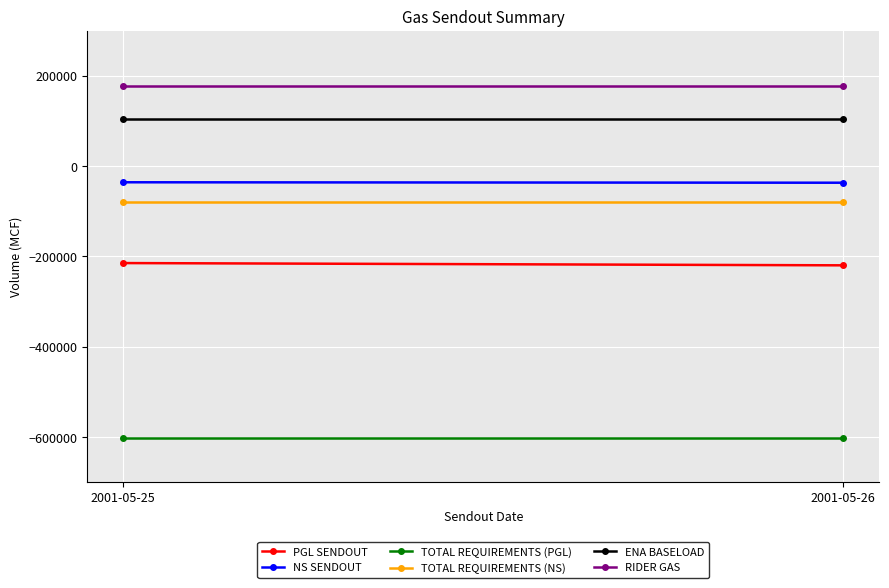

What is the maximum value shown in the chart?

176804